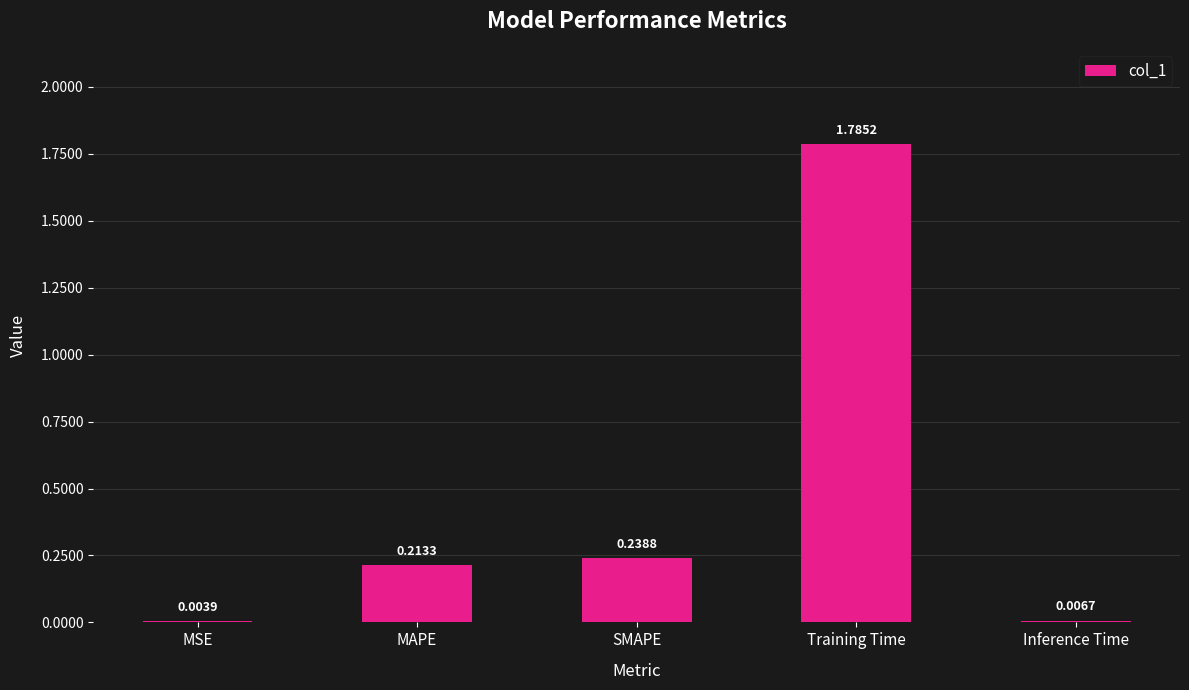

Are the bars horizontal?

No